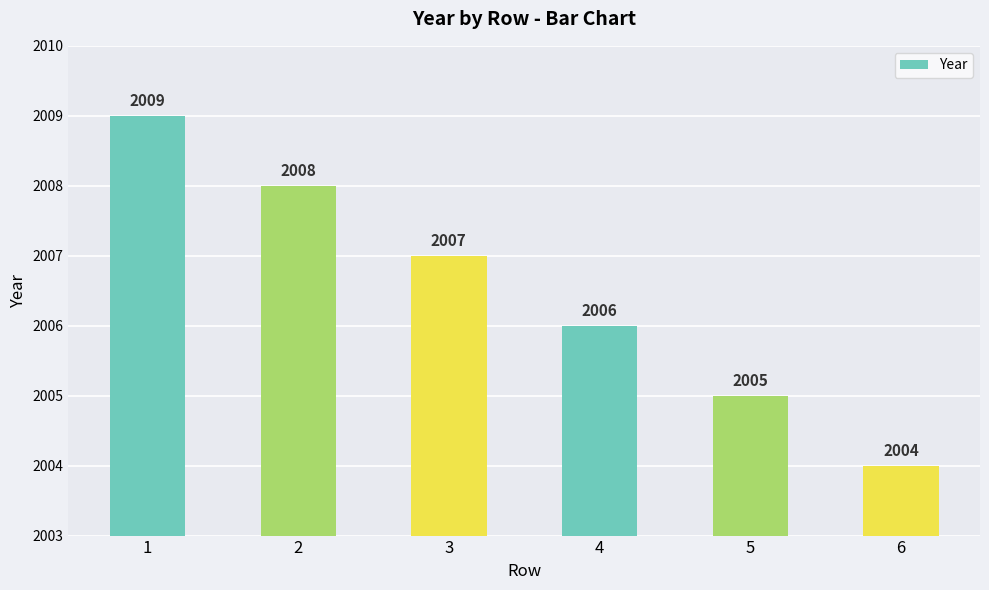

How many bars are there in total?

6